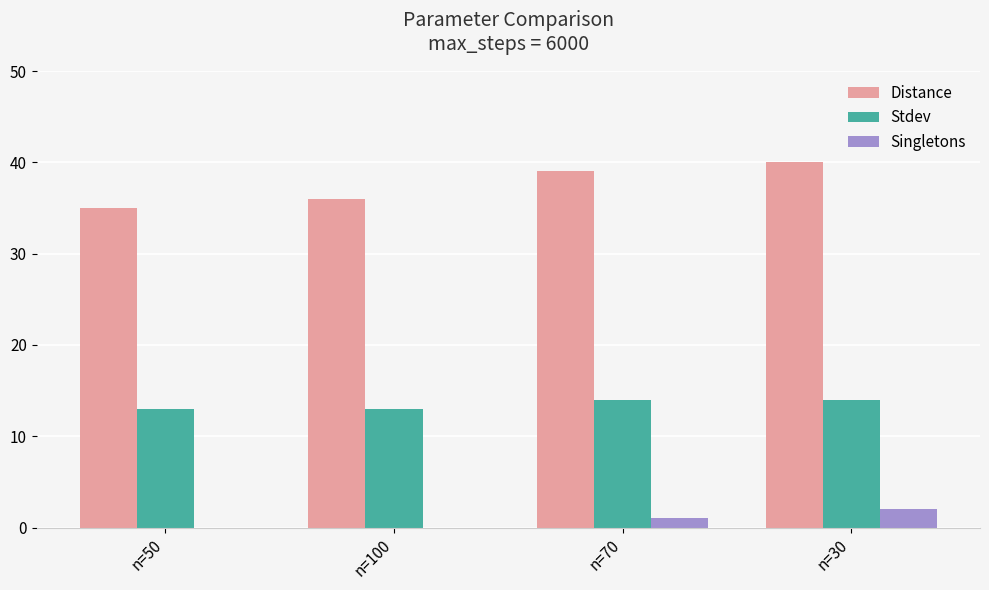

What is the sum of all Singletons values?

3